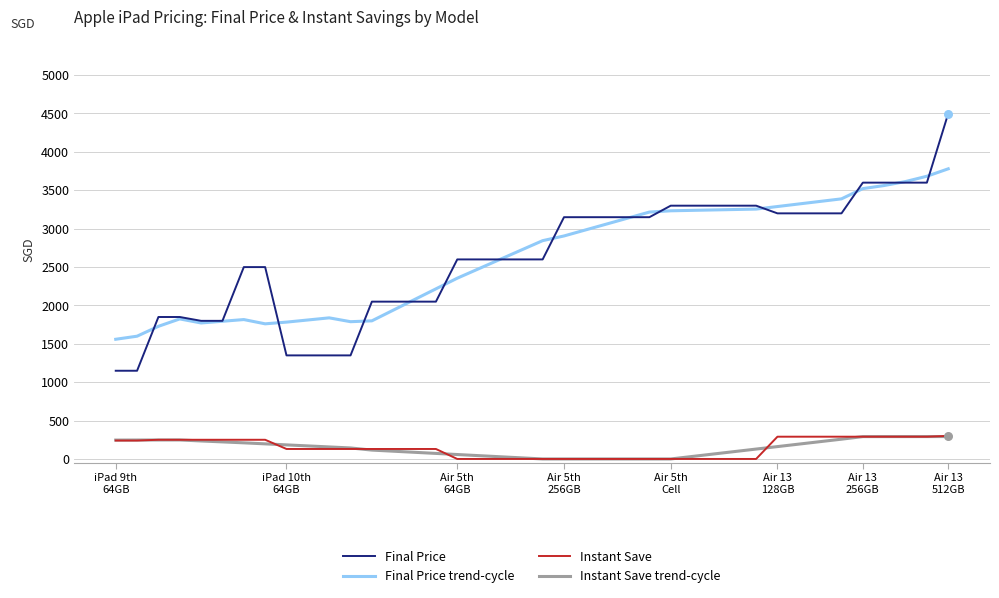

At how many categories does at least one series exceed 443?

40